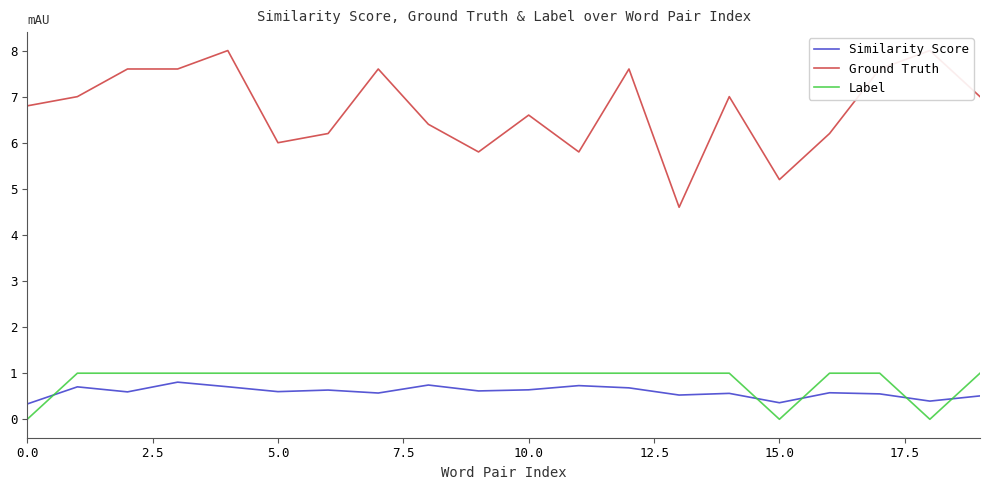

Reading left to right, extract all data points from this chart.

Similarity Score: 0.3	0.7	0.6	0.8	0.7	0.6	0.6	0.6	0.7	0.6	0.6	0.7	0.7	0.5	0.6	0.4	0.6	0.6	0.4	0.5
Ground Truth: 6.8	7.0	7.6	7.6	8.0	6.0	6.2	7.6	6.4	5.8	6.6	5.8	7.6	4.6	7.0	5.2	6.2	7.6	8.0	7.0
Label: 0.0	1.0	1.0	1.0	1.0	1.0	1.0	1.0	1.0	1.0	1.0	1.0	1.0	1.0	1.0	0.0	1.0	1.0	0.0	1.0